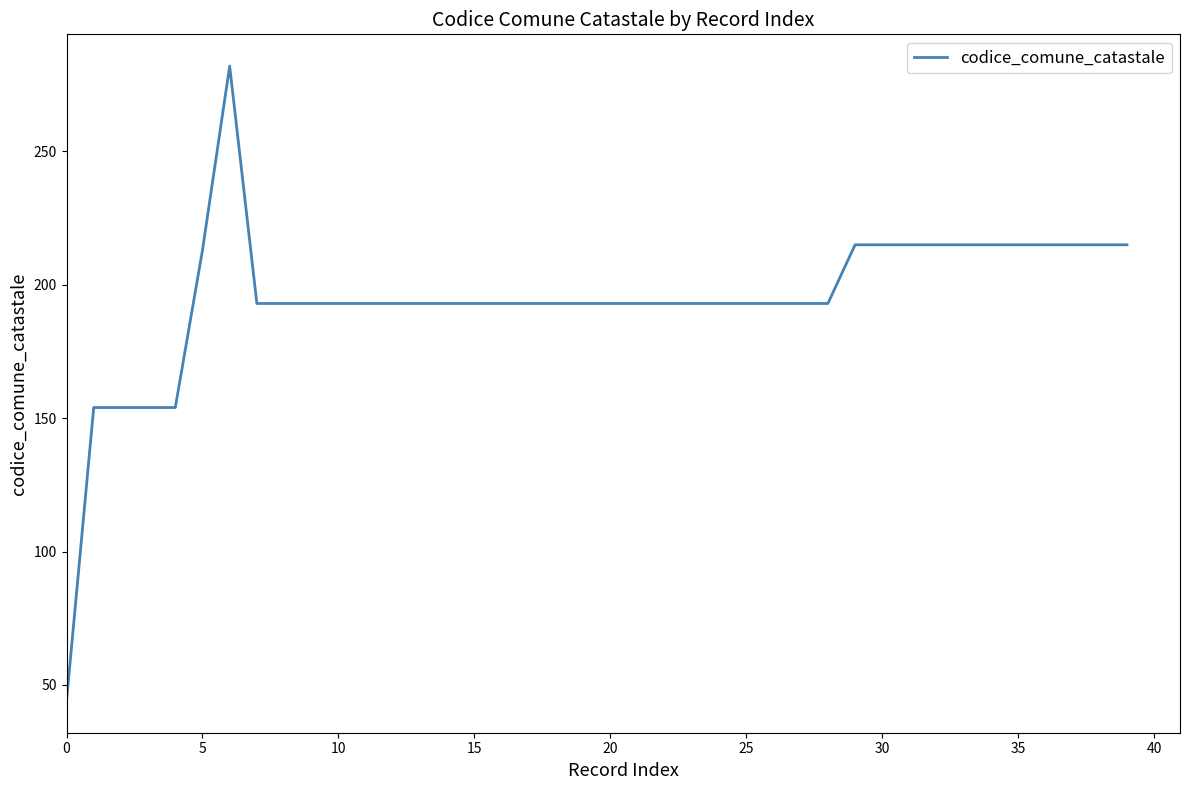

What is the smallest value displayed?

44